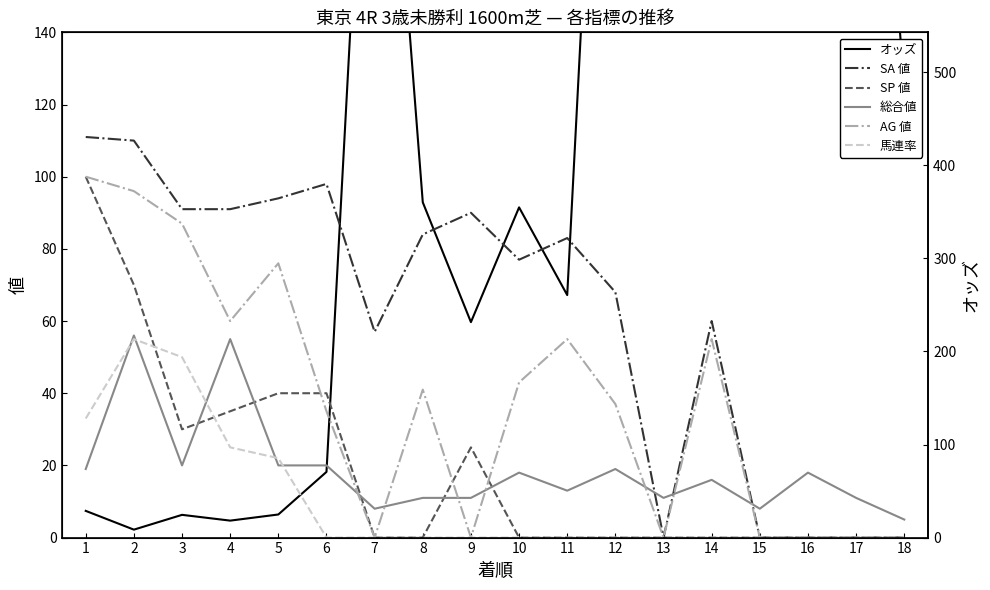

What is the value of the 総合値 point at the 15th from the left?

8.0